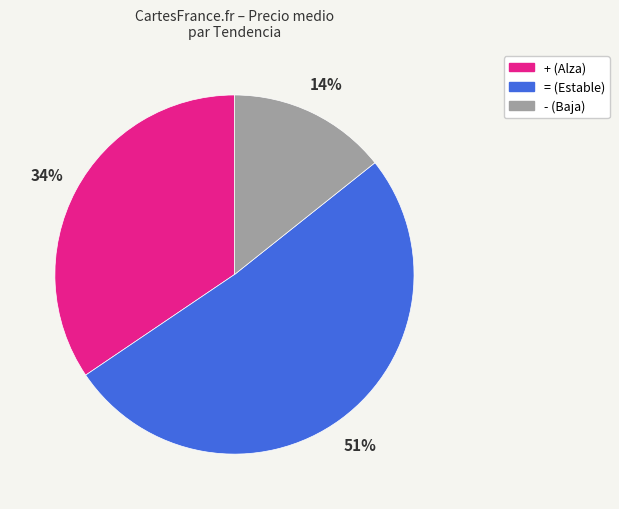

Count the number of slices in the pie.

3